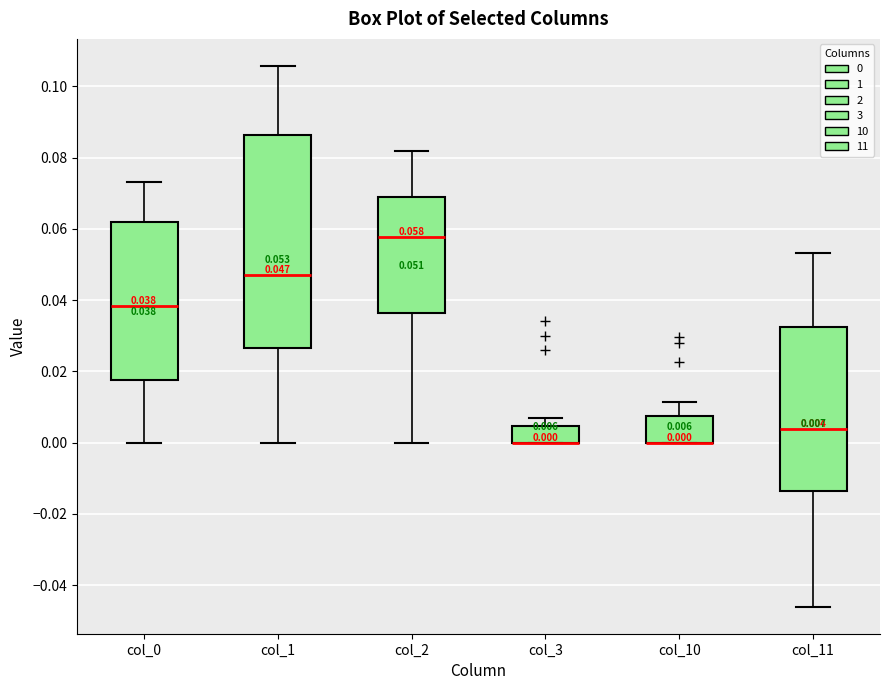

Comparing the boxes themselves (not the whiskers), which one is the tallest?

col_1